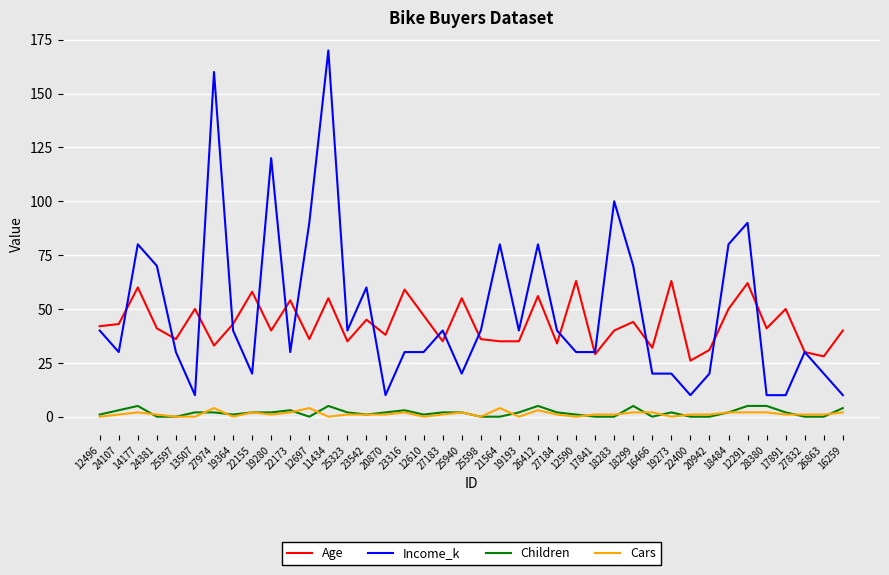

What are all the series names shown in the legend?

Age, Income_k, Children, Cars